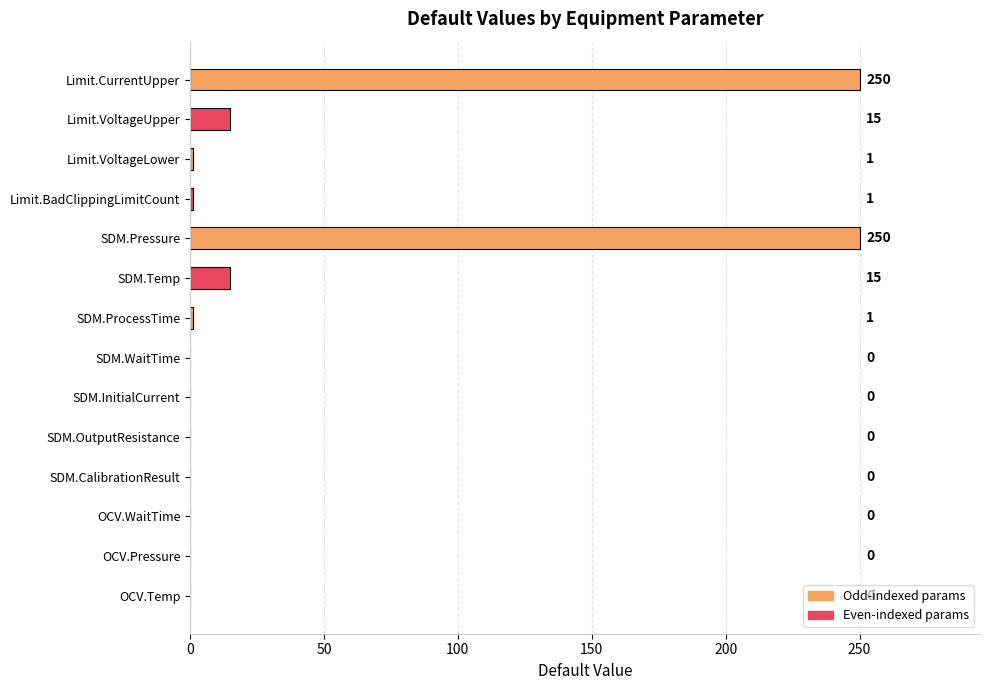

The chart shows a value of 0 at OCV.Pressure. True or false?

True